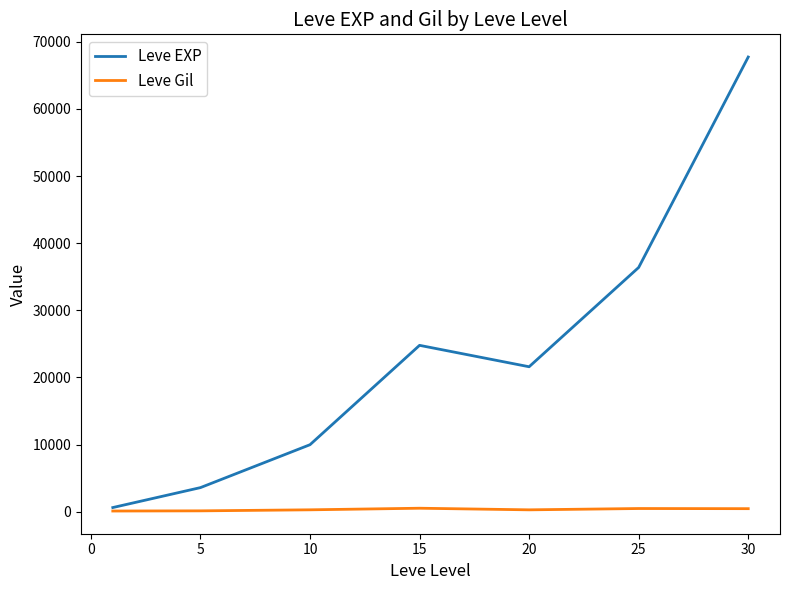

What is the greatest value displayed?

67730